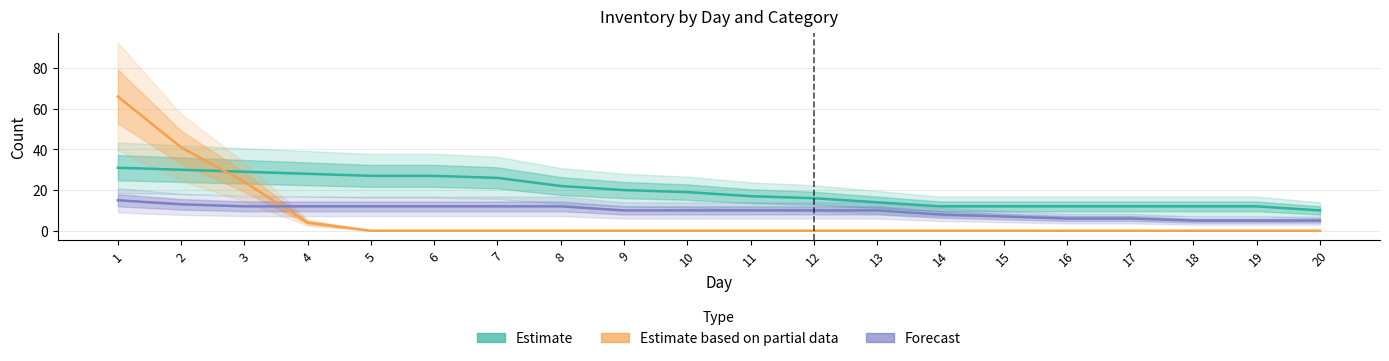

Between 9 and 12, which is larger?

9